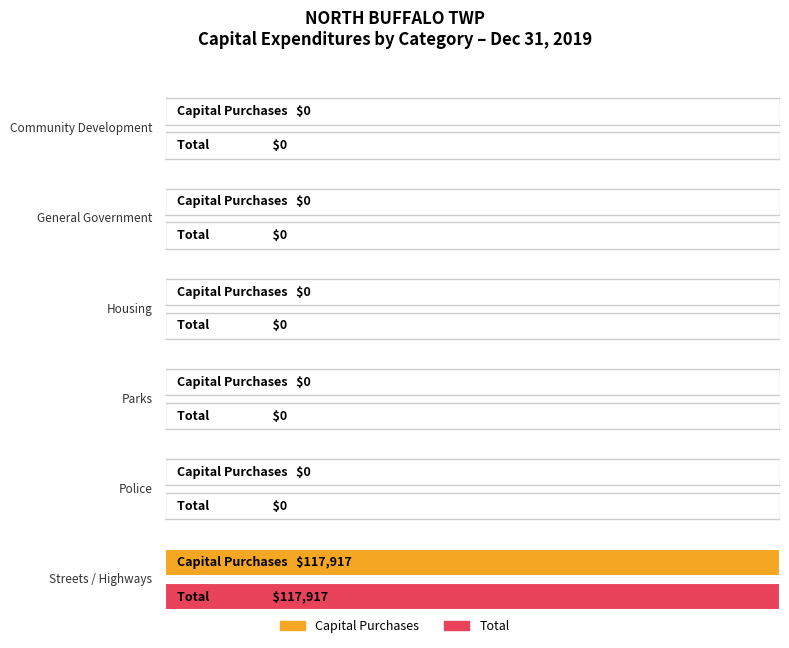

How many data points in Total are above 0?

1